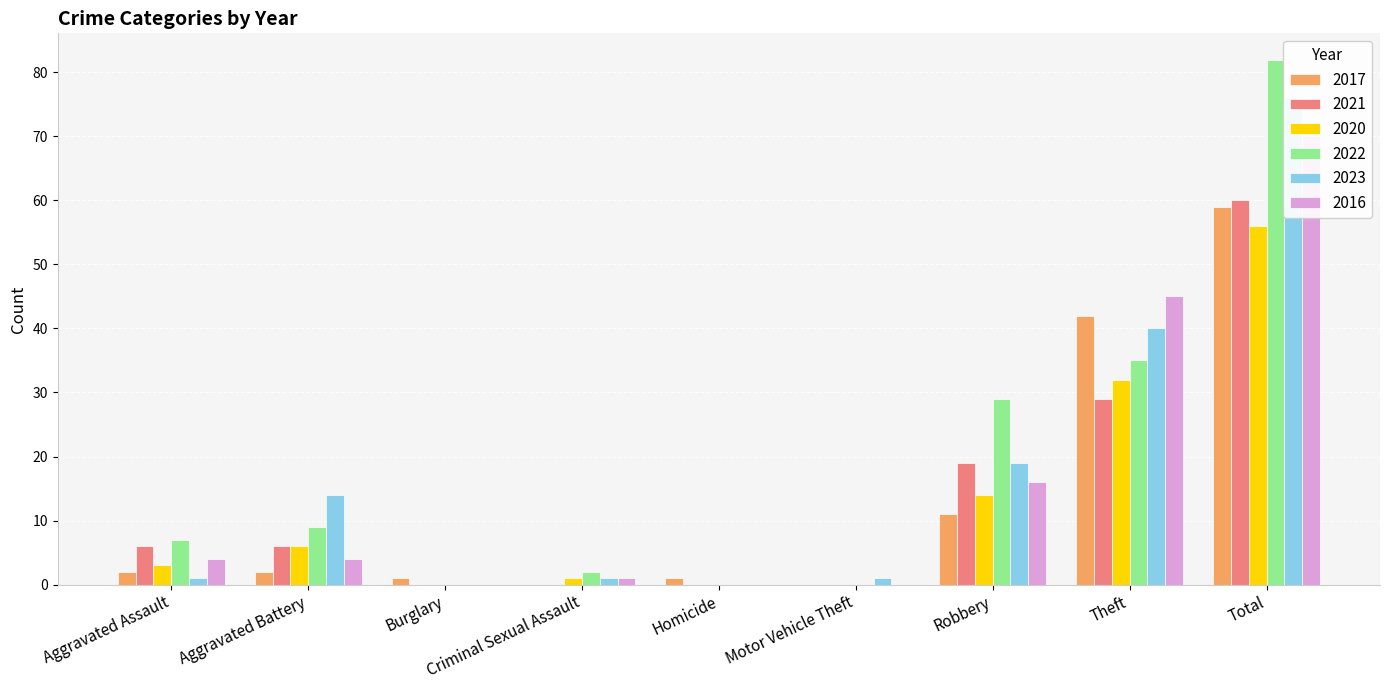

What is the total value across all series at Homicide?

1